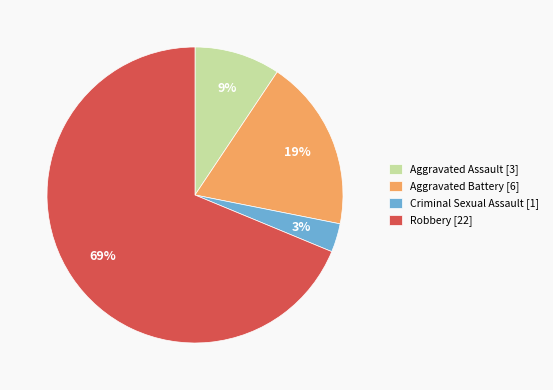

Which slice is the largest?

Robbery